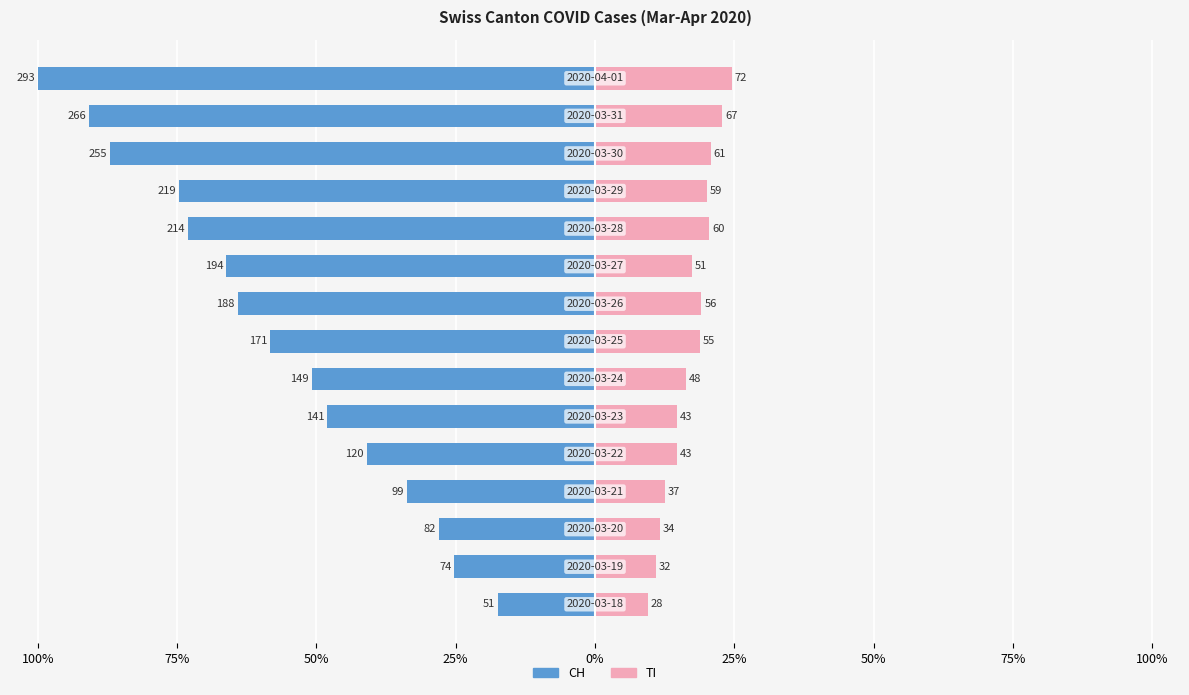

Between 14 and 50%, which is larger?

50%